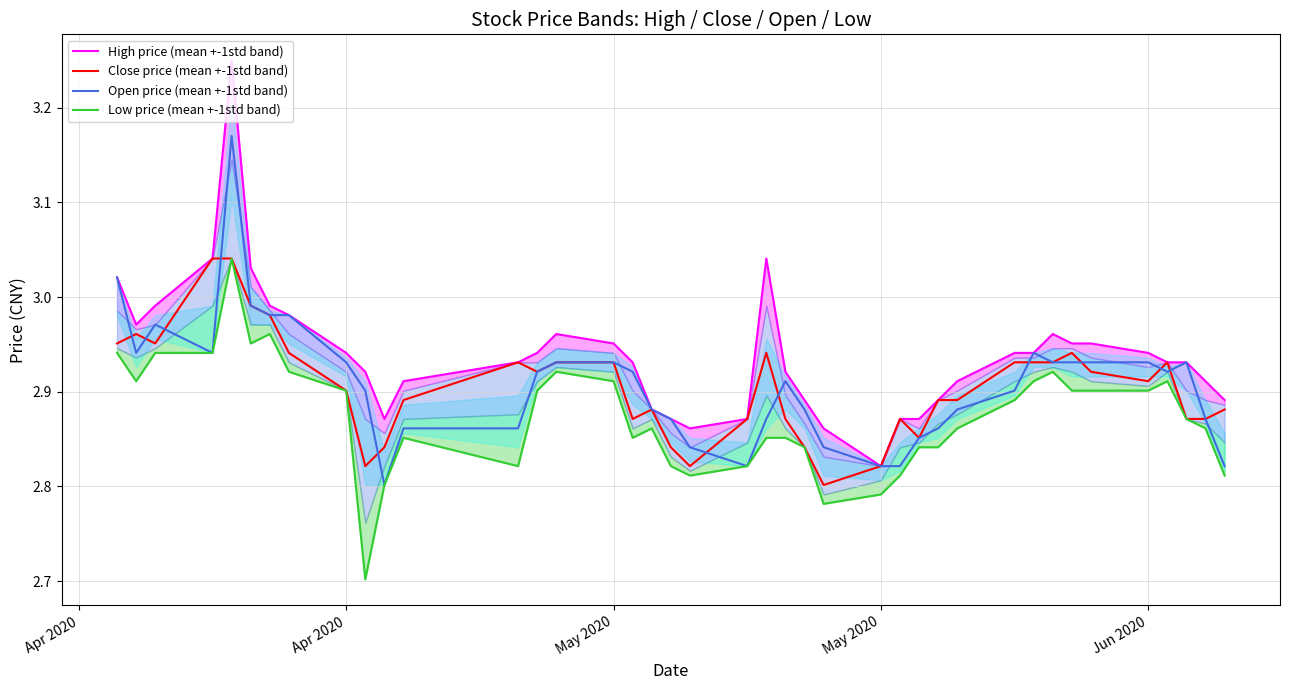

What is the minimum value for High price (mean +-1std band)?

2.8